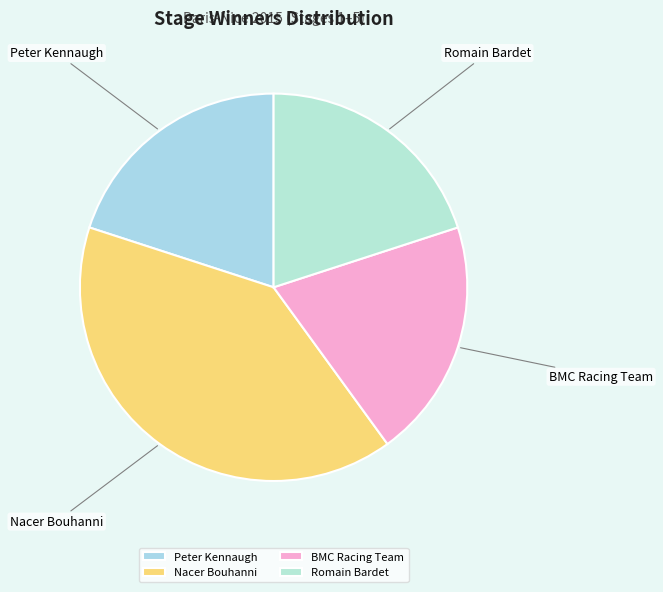

Which category has the biggest portion of the pie?

Nacer Bouhanni